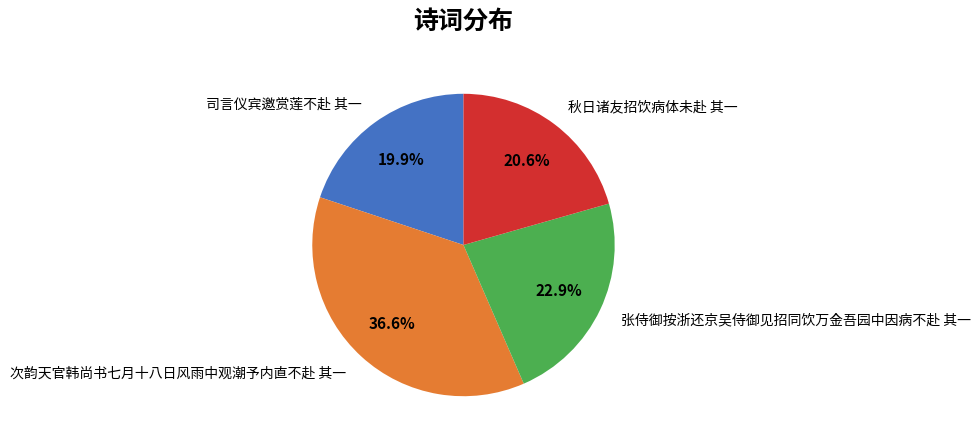

Which slice is the largest?

次韵天官韩尚书七月十八日风雨中观潮予内直不赴 其一